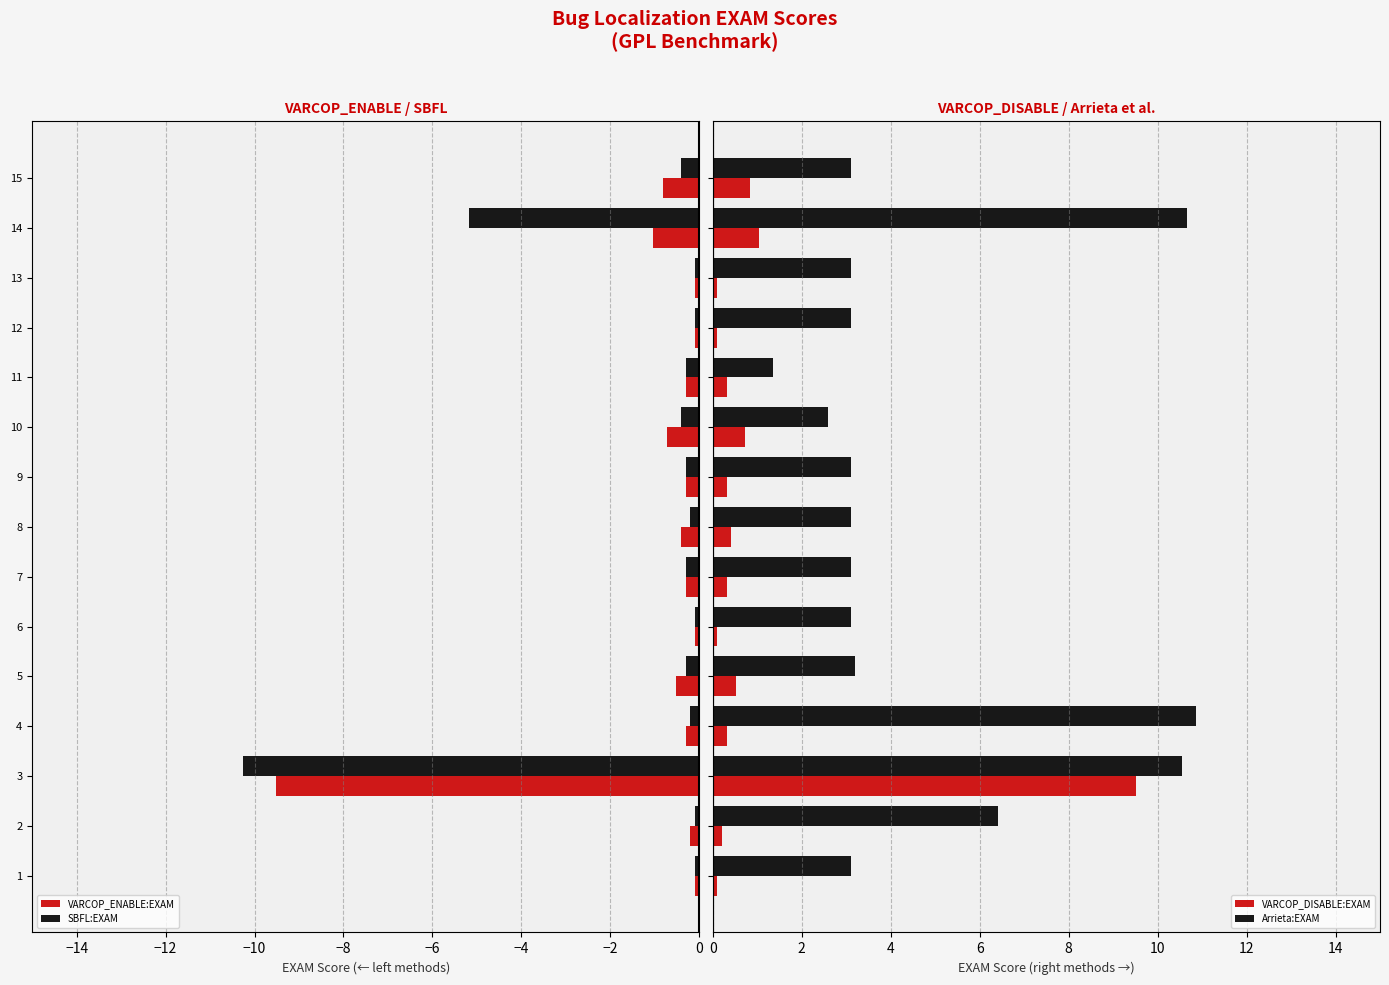

What is the average value of the VARCOP_DISABLE:EXAM series?

1.0